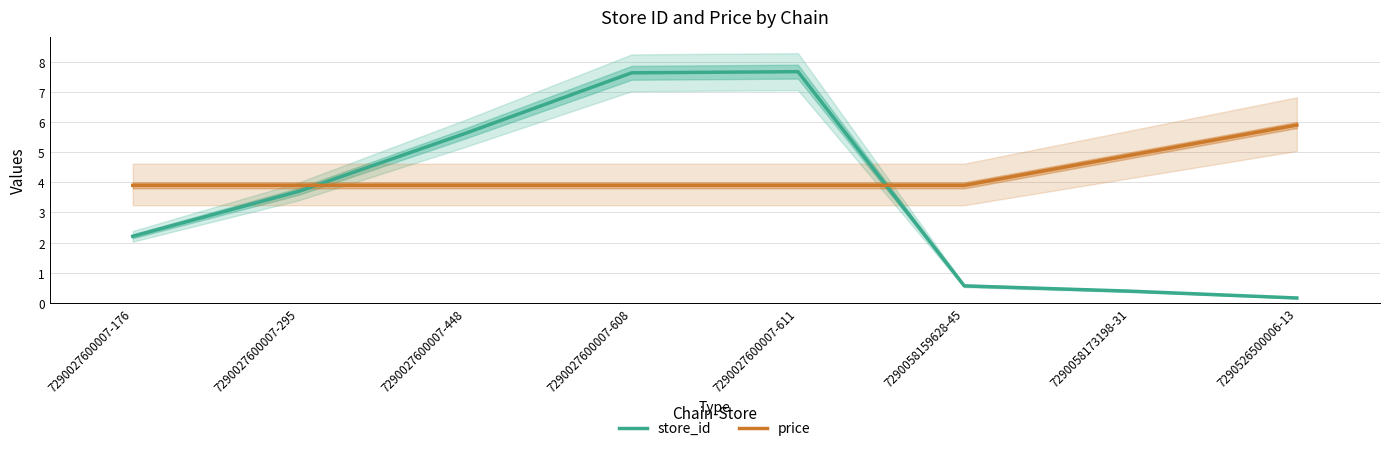

What is the label of the 8th point from the left?

7290526500006-13